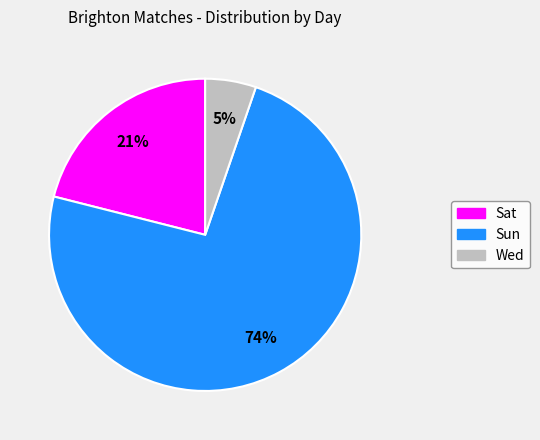

To the nearest percent, what is the difference between the Sat and Sun slice percentages?

53%